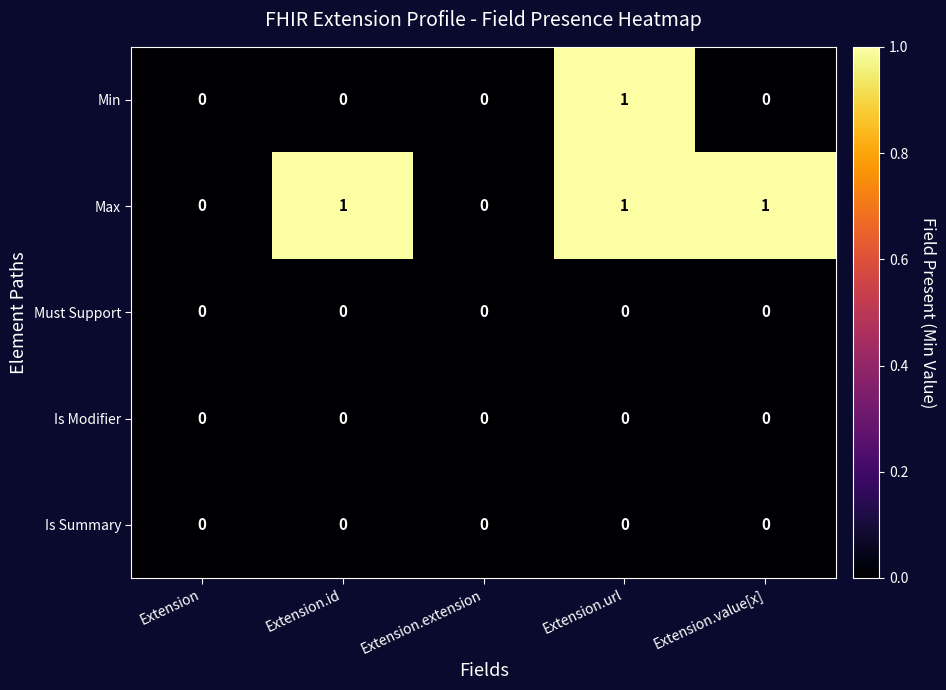

The Is Modifier series shows 0 at Extension.url. True or false?

True